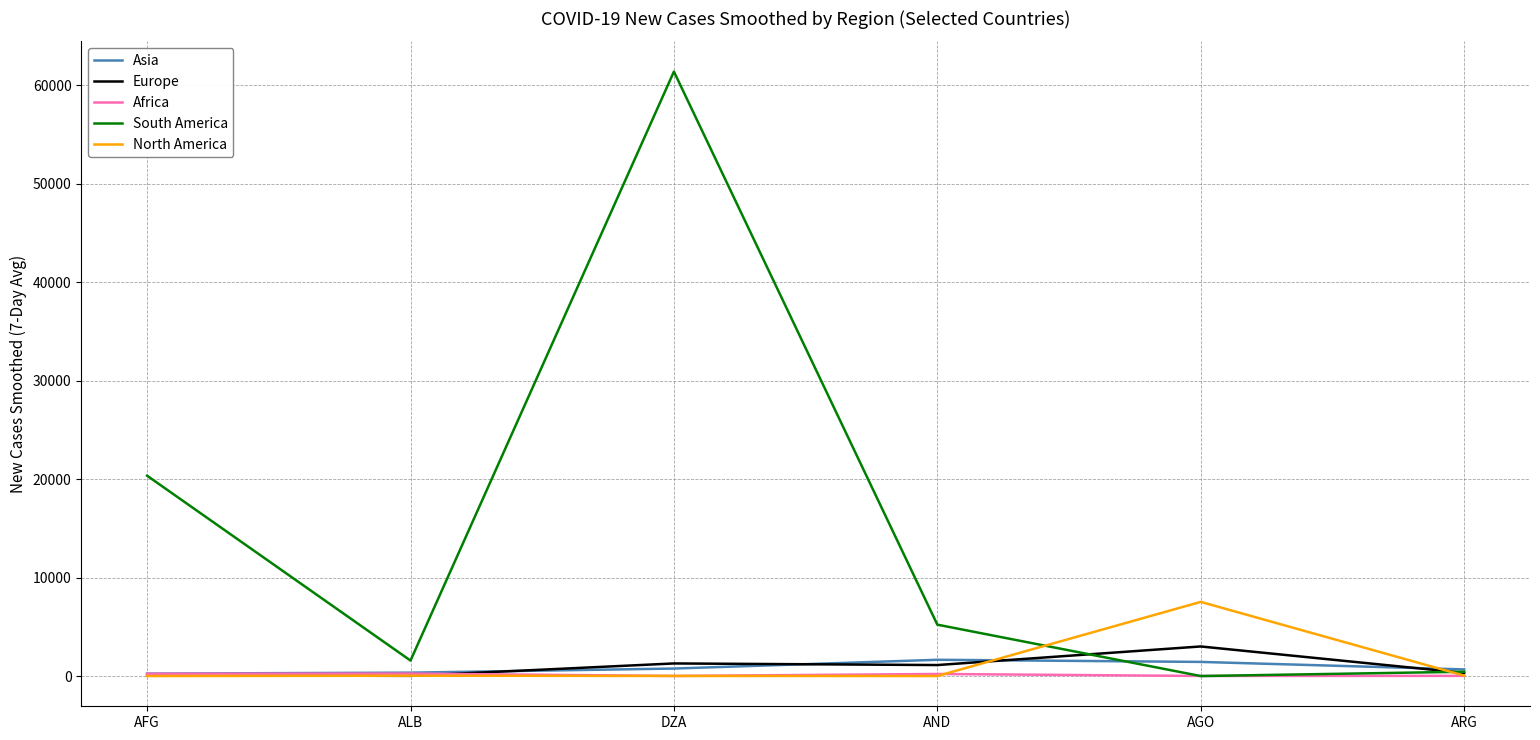

What is the difference between the second highest and second lowest values in the Asia series?

1093.1